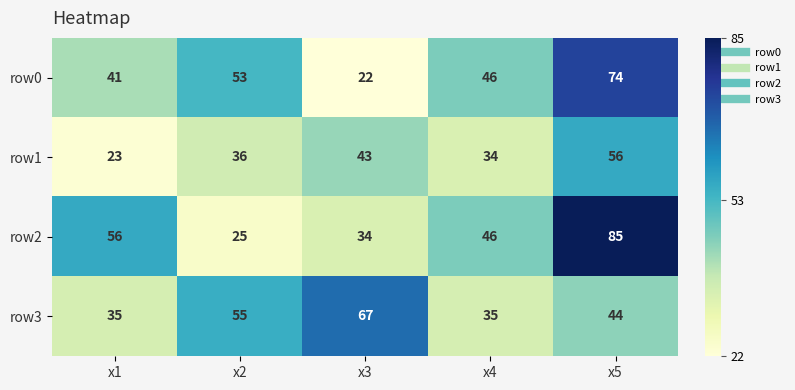

List the series in order of their peak value, highest first.

row2, row0, row3, row1